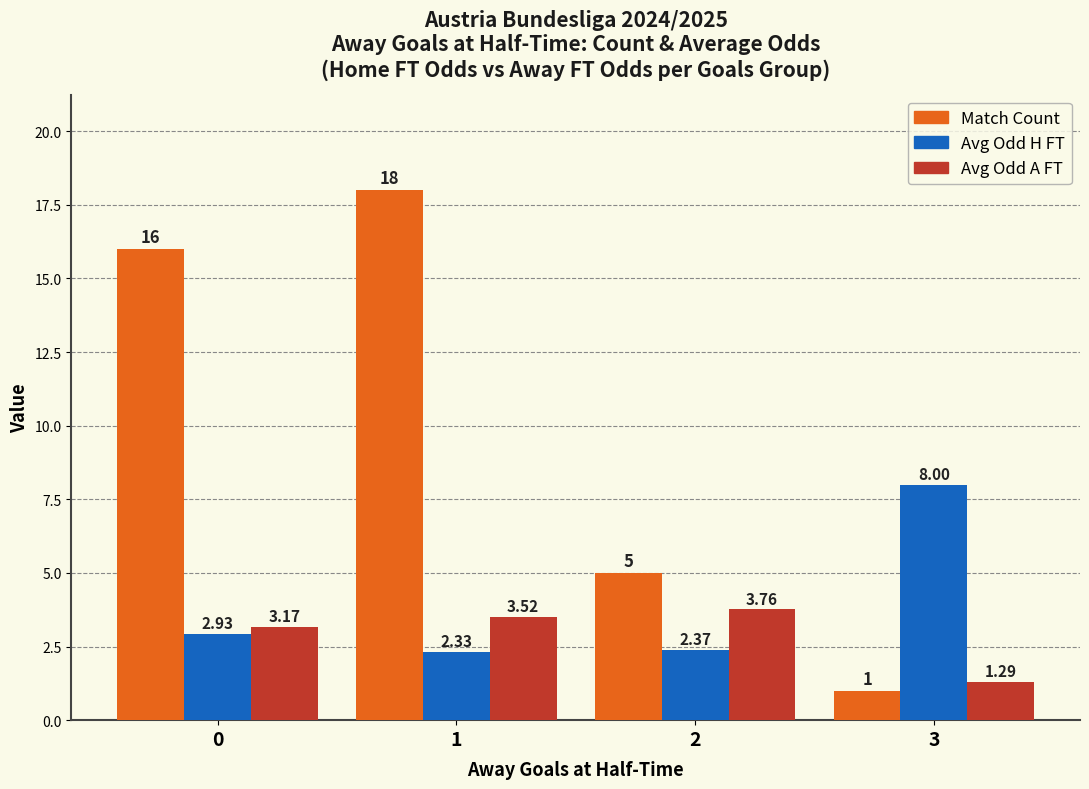

What is the sum of the Avg Odd A FT values at 3 and 1?

4.8